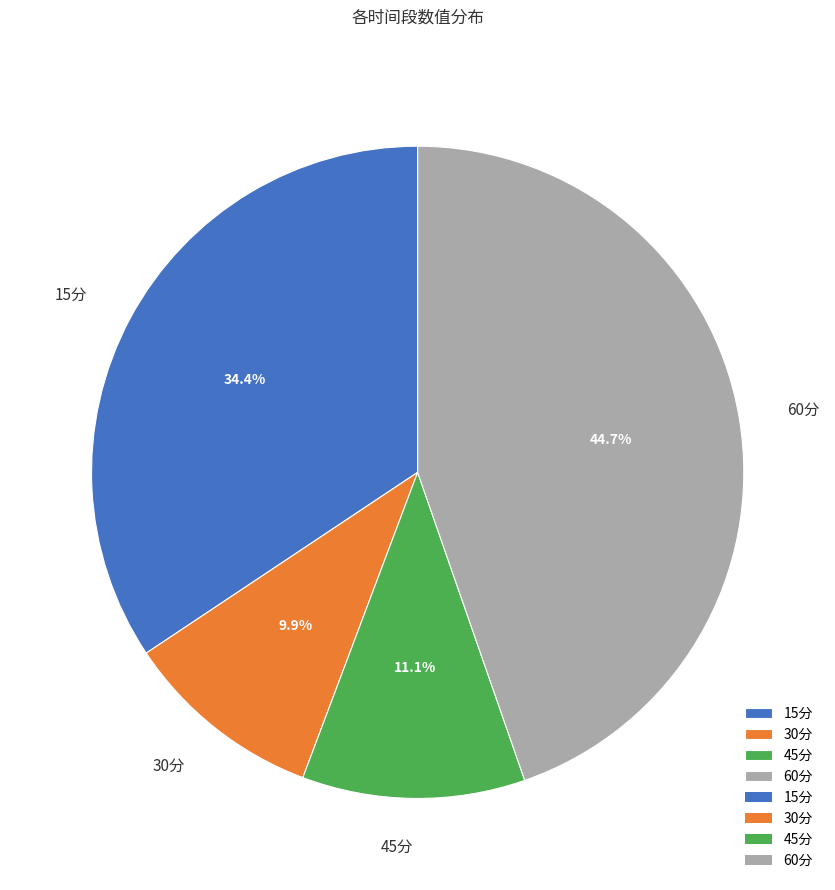

To the nearest percent, what percentage of the pie is 30分?

10%